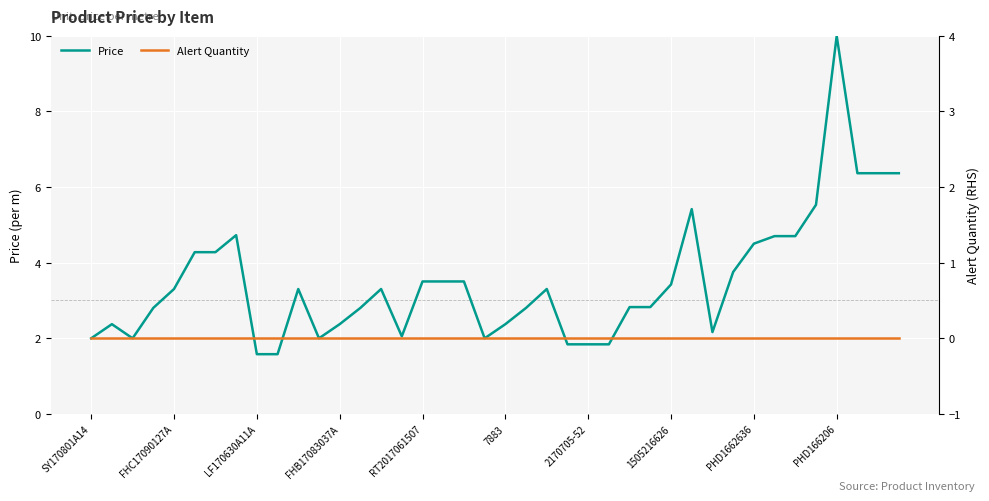

True or false: Alert Quantity and Price cross at least once.

False